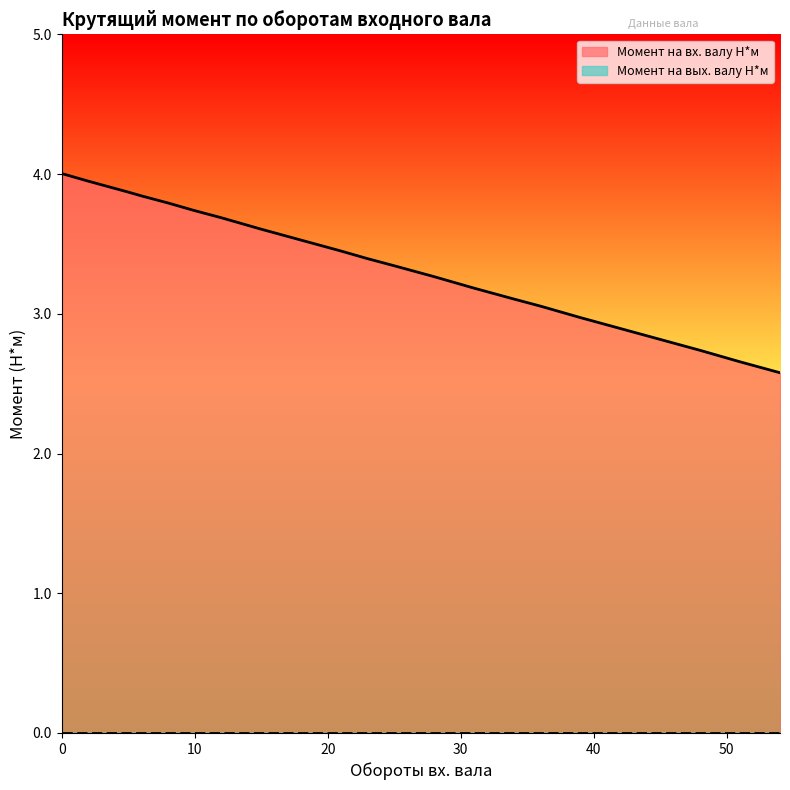

The value at 31 is 3.2. True or false?

True